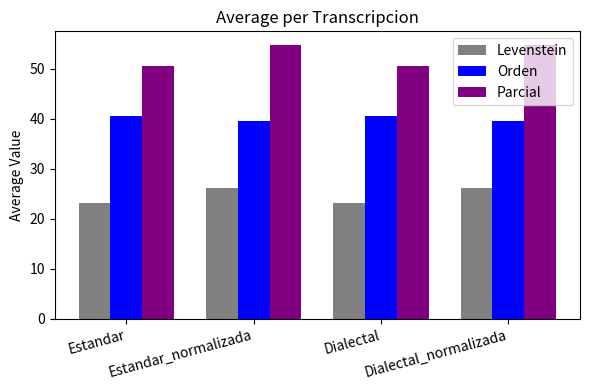

What is the minimum value for Parcial?

50.5